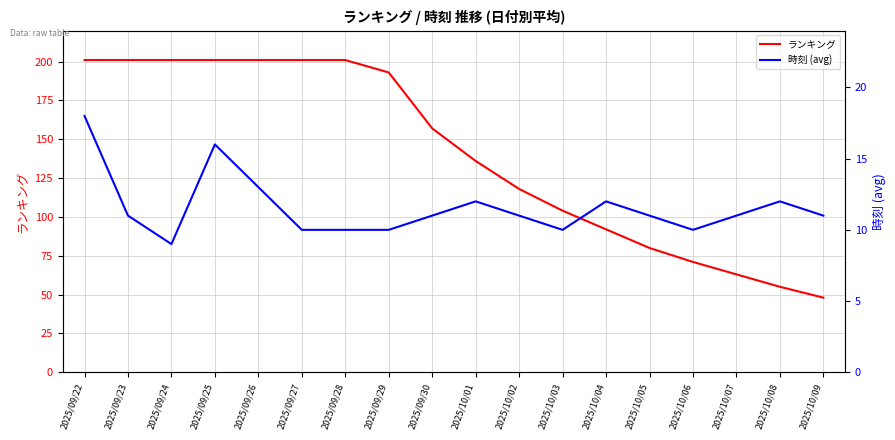

List the series in order of their overall mean, highest first.

ランキング, 時刻 (avg)